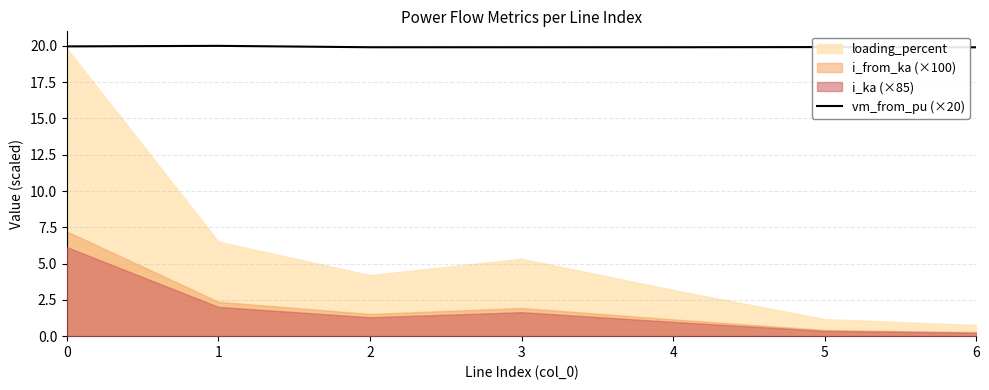

Between 6 and 5, which is larger?

5